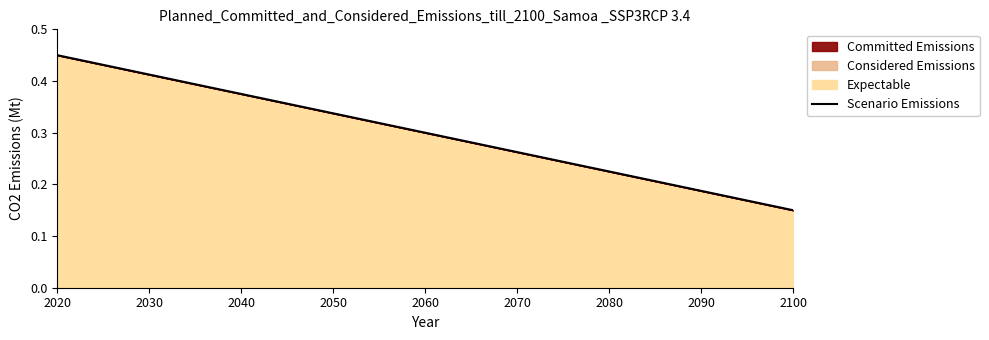

How many lines are shown in the chart?

1